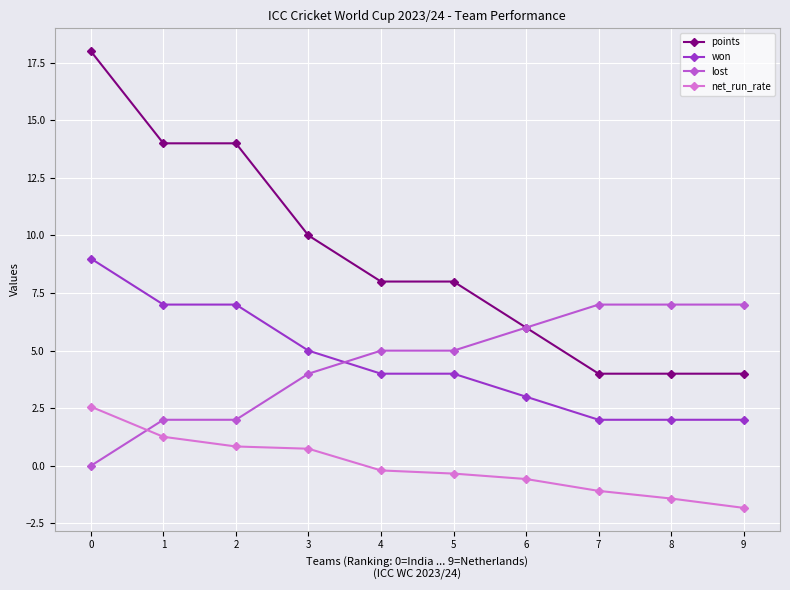

Is the value of points at 1 greater than the value of net_run_rate at 7?

Yes